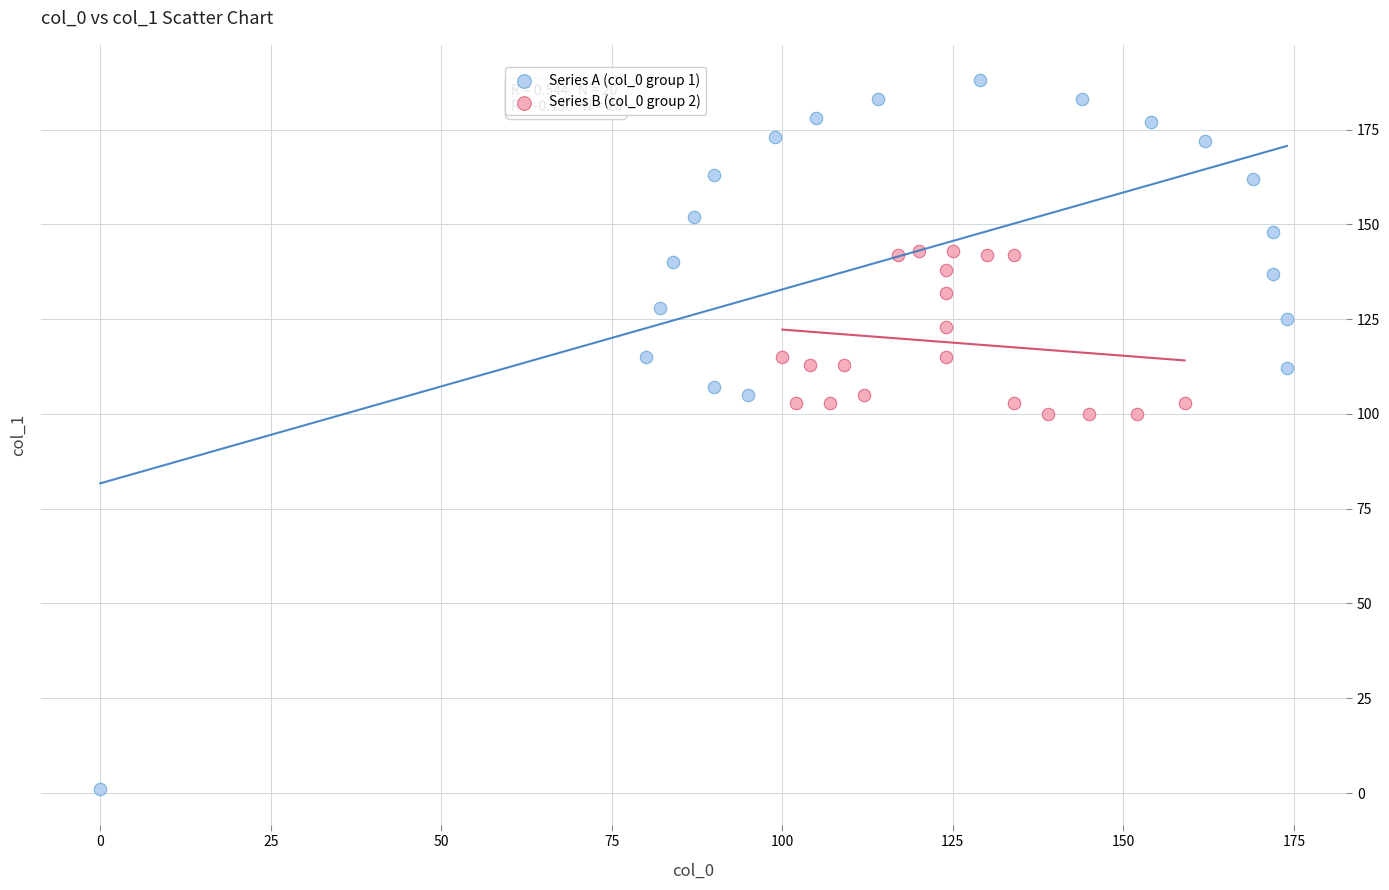

Which series reaches the maximum Y coordinate?

Series A (col_0 group 1)